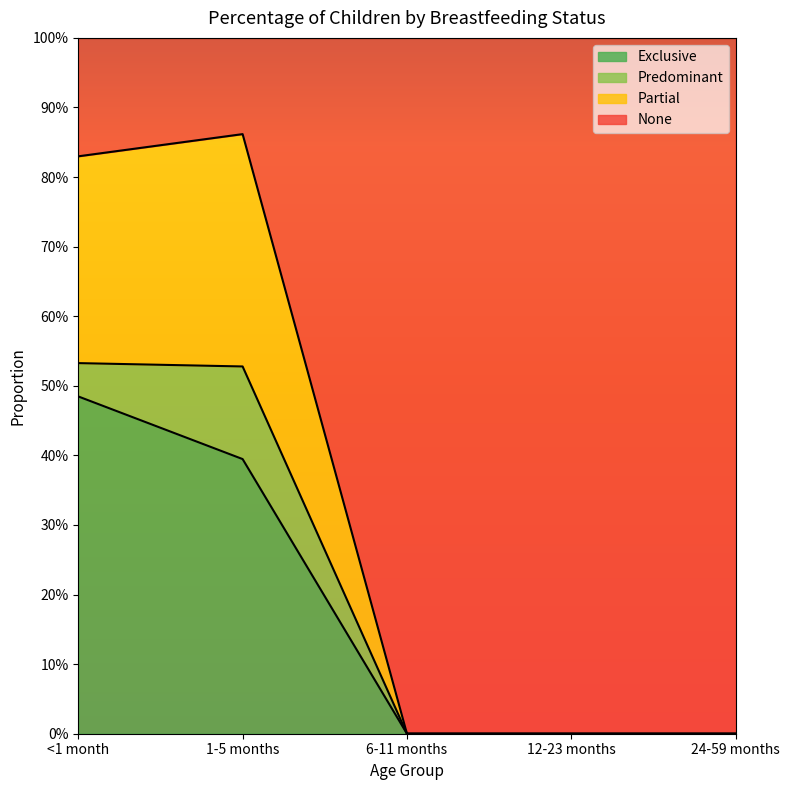

What is the label of the 2nd point from the left?

1-5 months